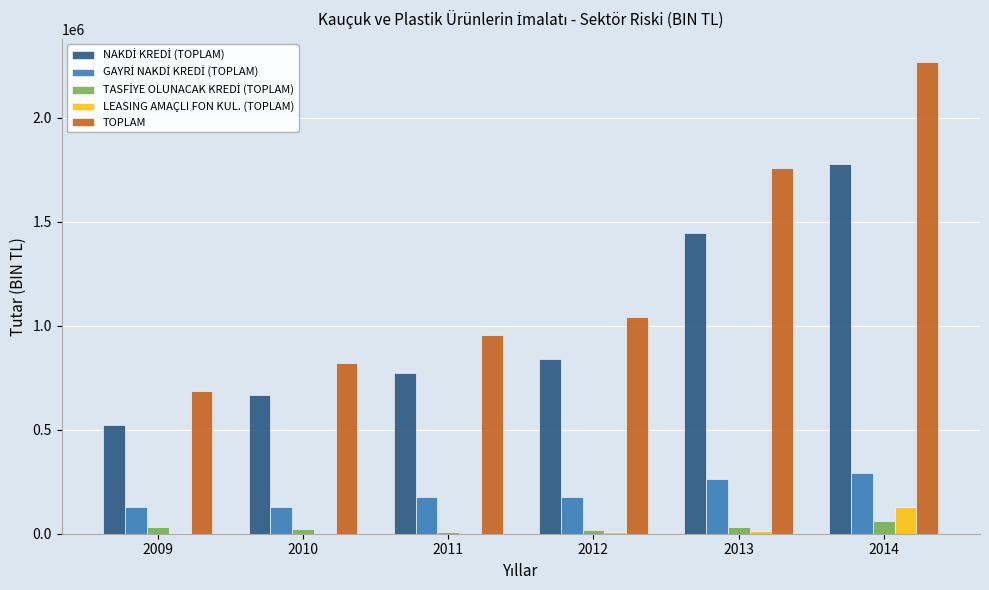

What is the highest value of the LEASING AMAÇLI FON KUL. (TOPLAM) series?

129909.9